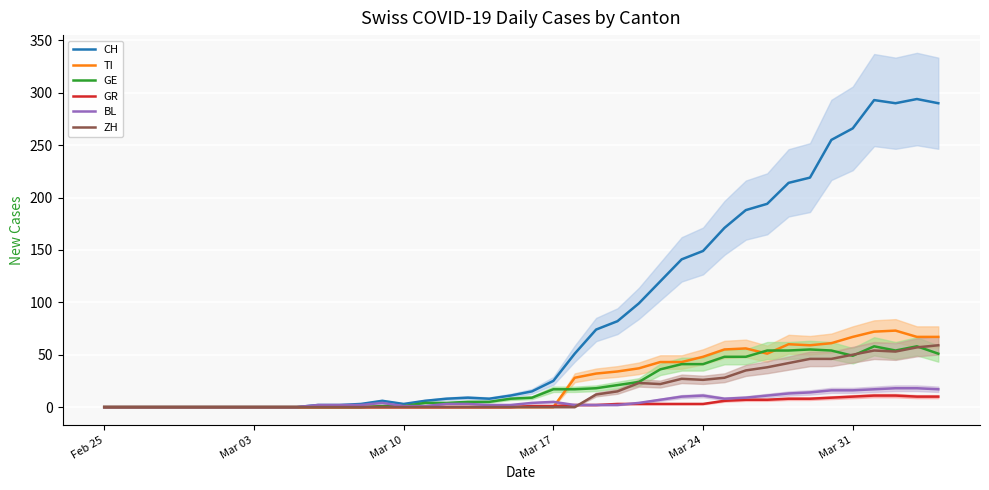

True or false: GR has a value of 0 at Mar 10.

True